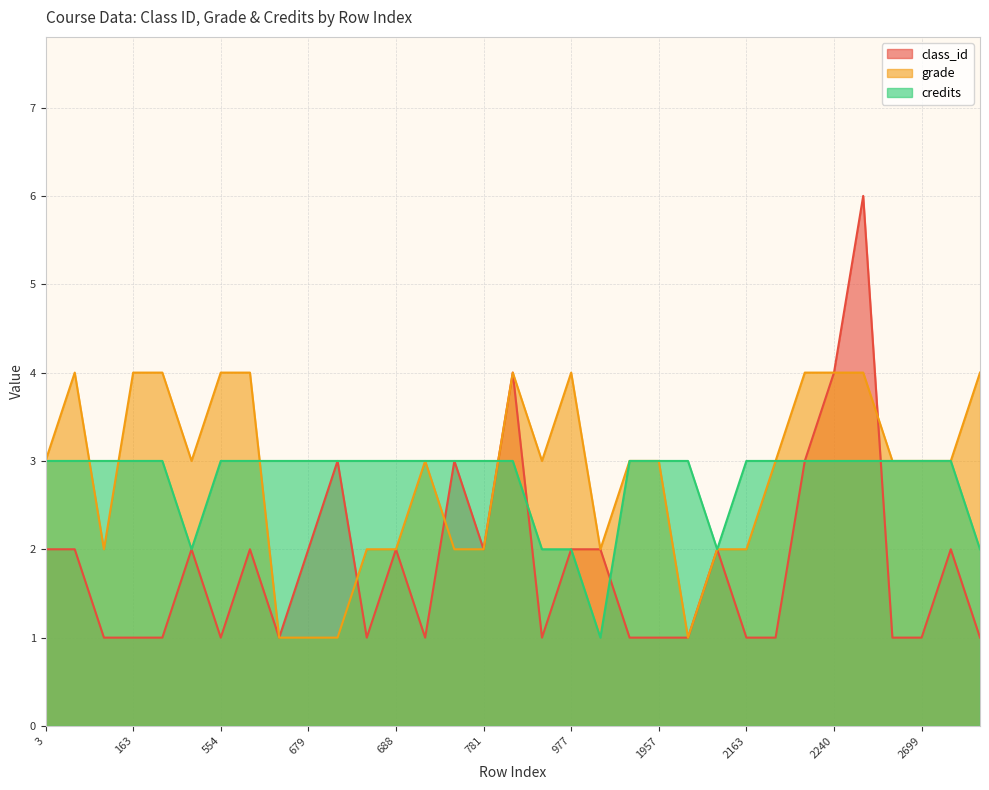

At which label does class_id first exceed 2?

680